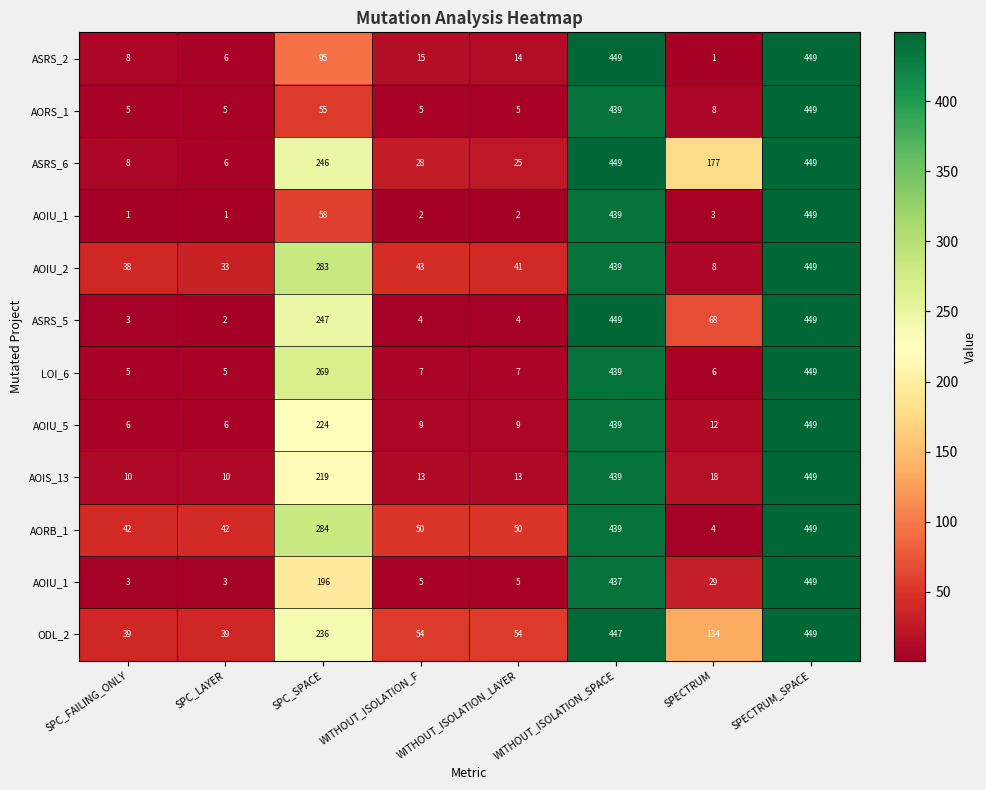

How many series are shown in this chart?

12